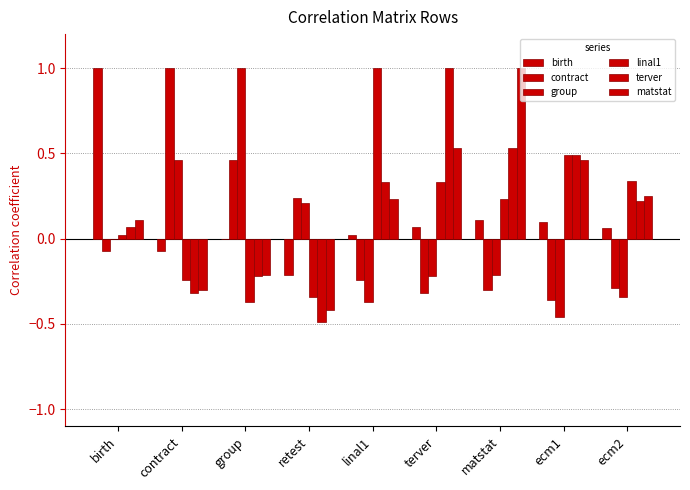

At linal1, list the series in order from largest to smallest.

linal1, terver, matstat, birth, contract, group